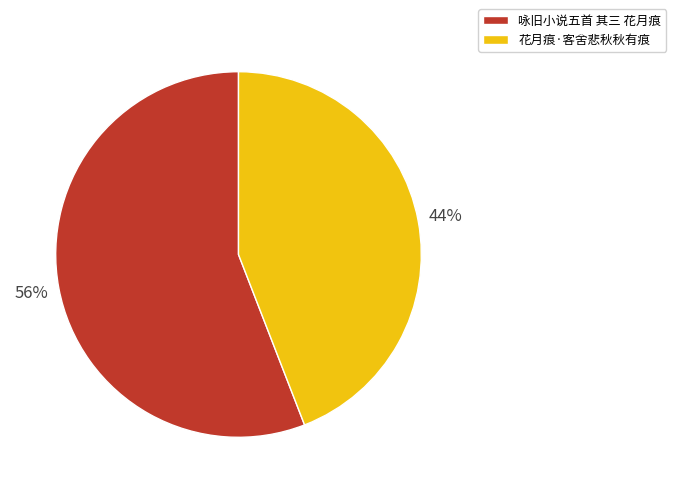

What percentage is the 花月痕·客舍悲秋秋有痕 slice, to the nearest percent?

44%